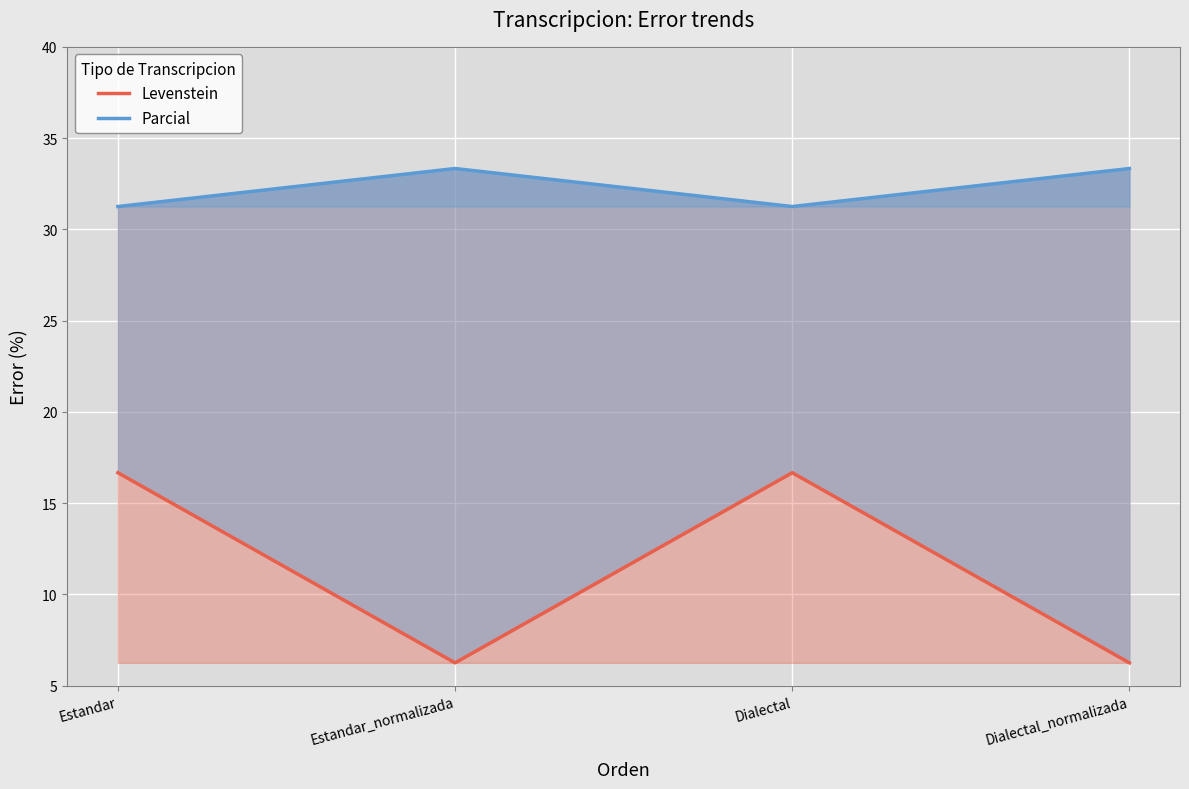

At Dialectal, list the series in order from largest to smallest.

Parcial, Levenstein